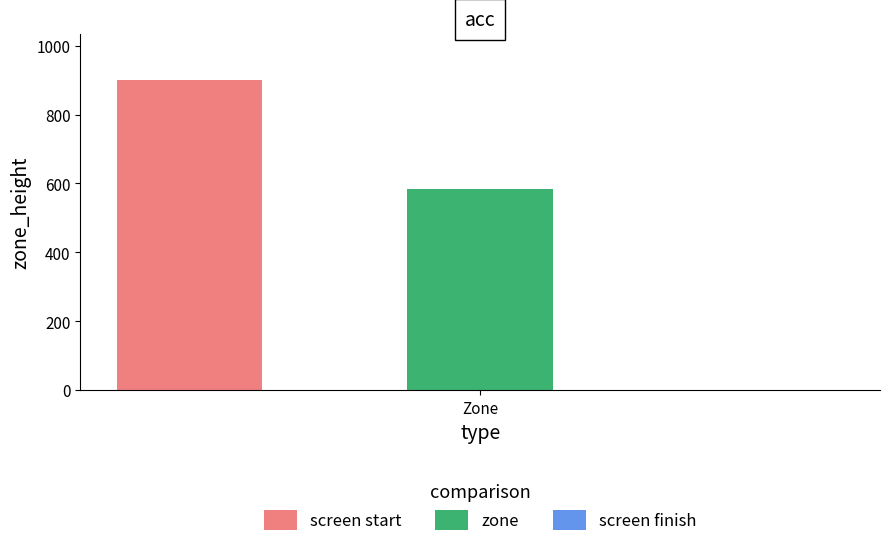

Count the number of data series in this chart.

2